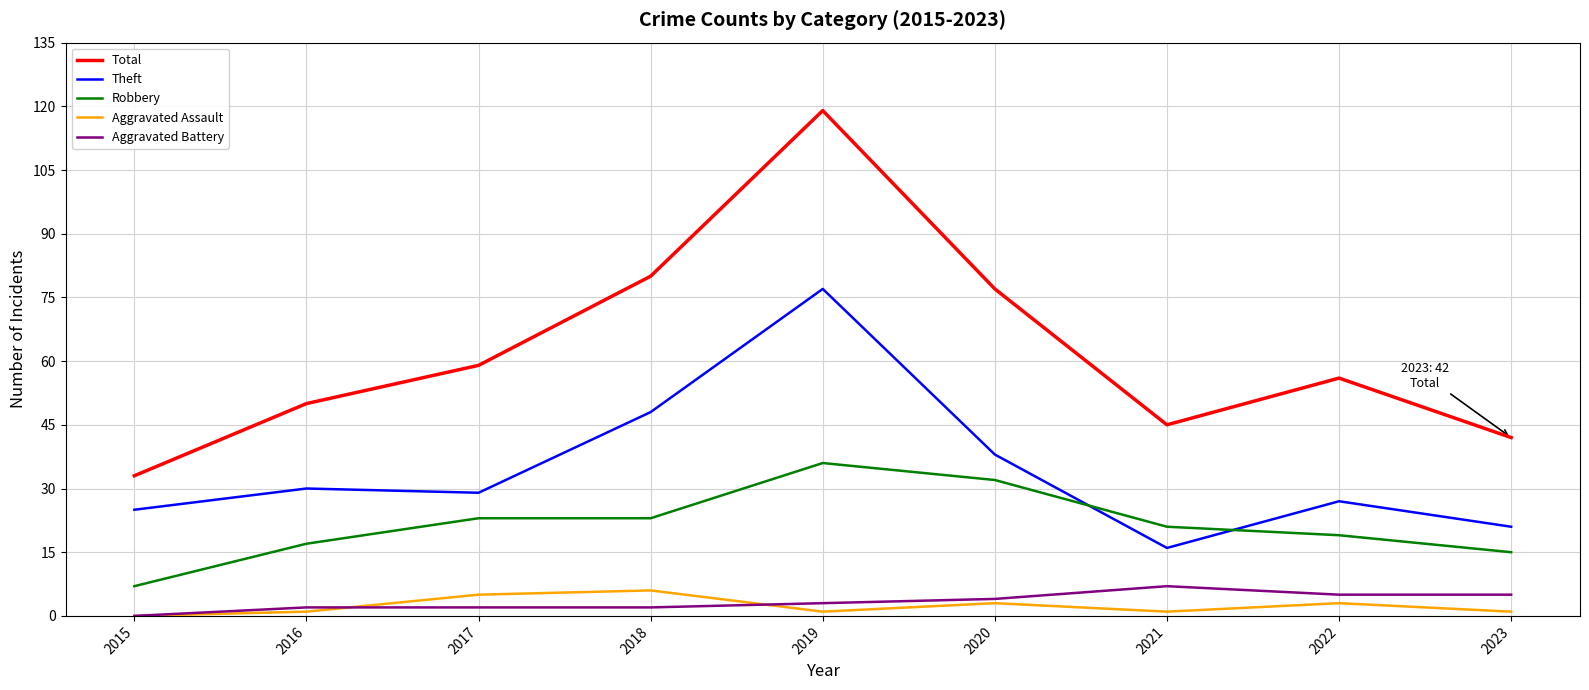

At which category is the sum across all series the highest?

2019